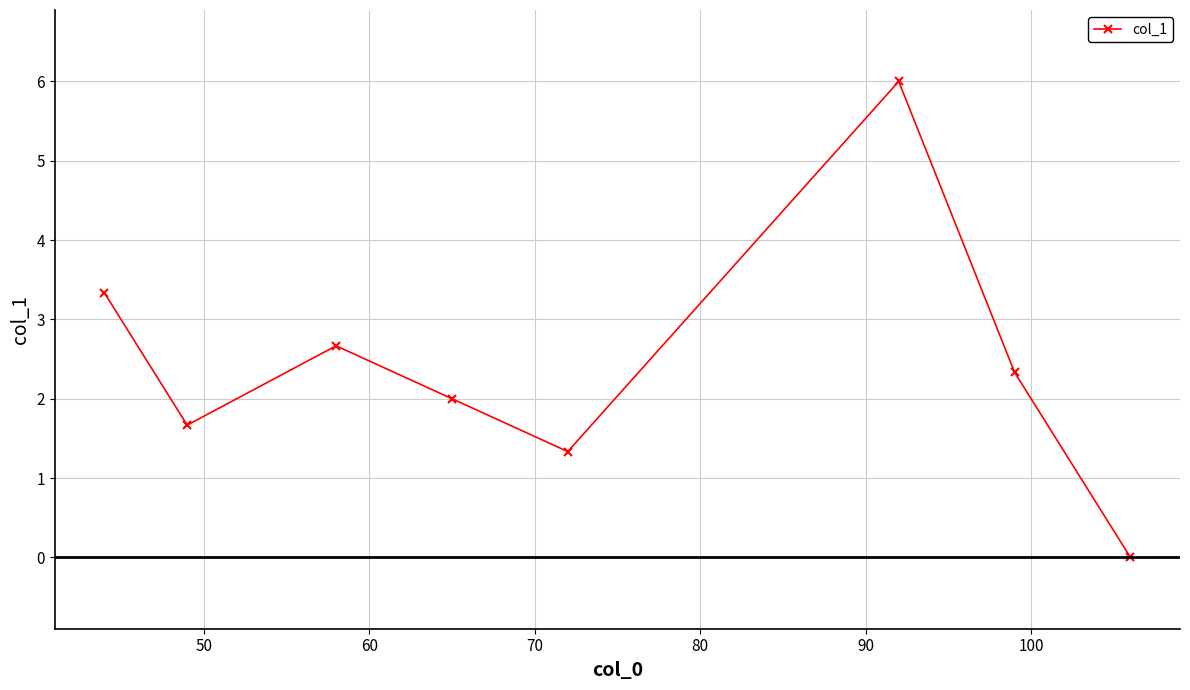

True or false: the data has more than 1 interior local peaks.

True